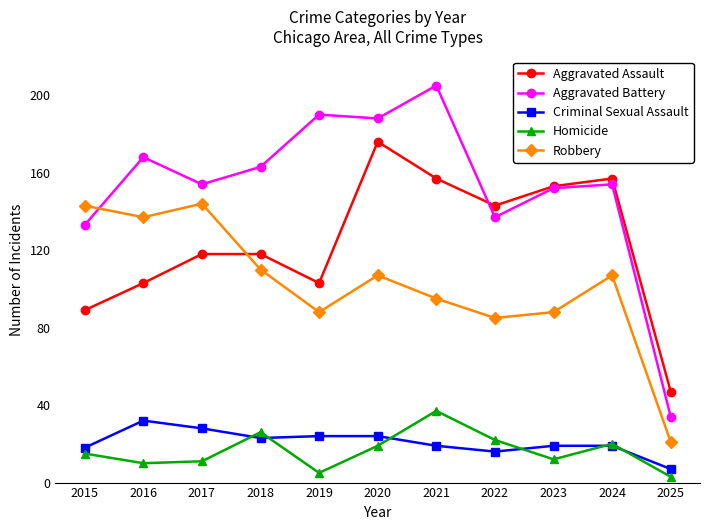

At 2019, list the series in order from largest to smallest.

Aggravated Battery, Aggravated Assault, Robbery, Criminal Sexual Assault, Homicide